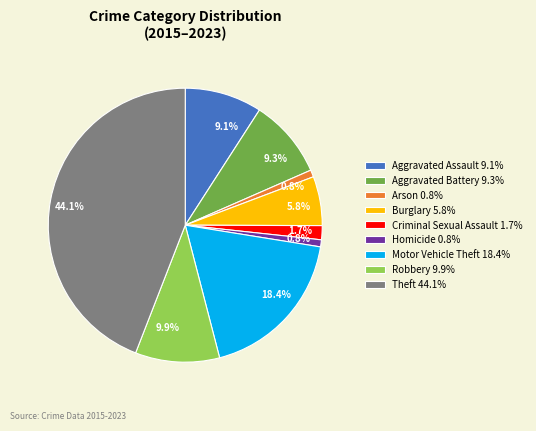

What is the ratio of the value at Motor Vehicle Theft to the value at Theft?

0.4